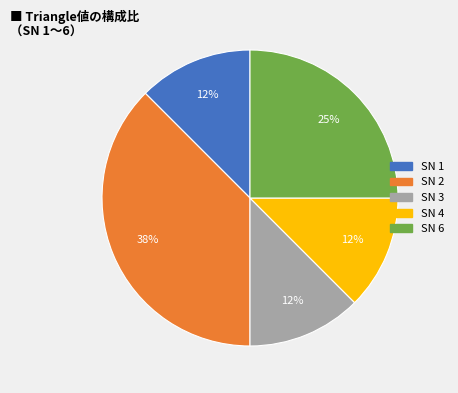

True or false: SN 4 accounts for 18% of the total.

False